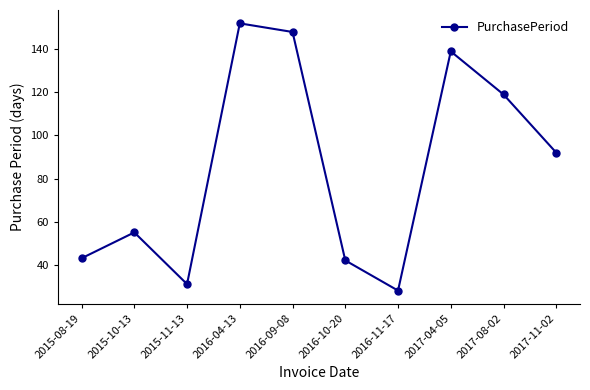

What is the sum of all values?

849